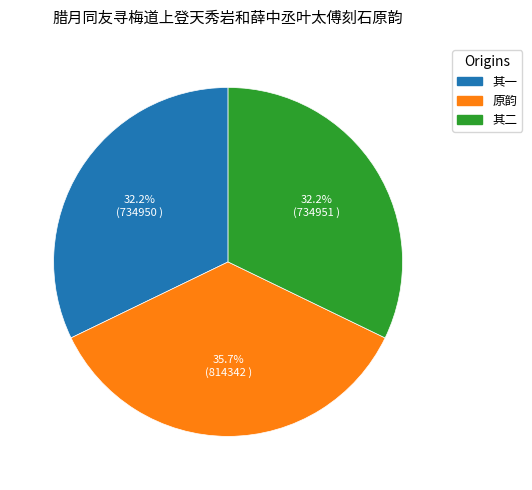

Does any single category account for the majority?

No